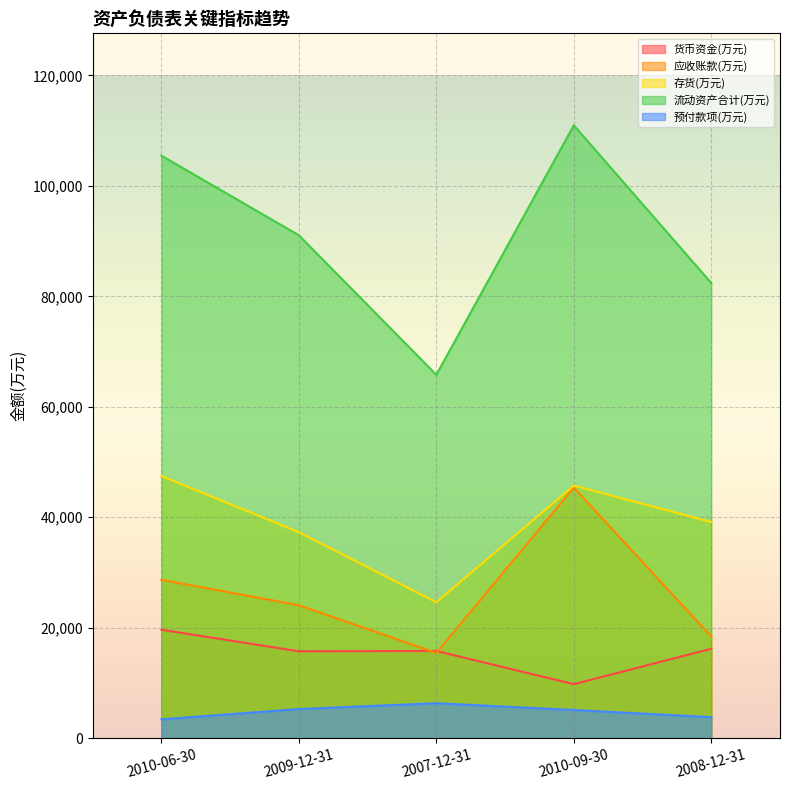

Reading right to left, list all the values displayed in this chart.

货币资金(万元): 2008-12-31=16205	2010-09-30=9799	2007-12-31=15799	2009-12-31=15745	2010-06-30=19648
应收账款(万元): 2008-12-31=18409	2010-09-30=45387	2007-12-31=15447	2009-12-31=24079	2010-06-30=28683
存货(万元): 2008-12-31=39144	2010-09-30=45734	2007-12-31=24626	2009-12-31=37293	2010-06-30=47487
流动资产合计(万元): 2008-12-31=82399	2010-09-30=110955	2007-12-31=65787	2009-12-31=91044	2010-06-30=105459
预付款项(万元): 2008-12-31=3823	2010-09-30=5116	2007-12-31=6349	2009-12-31=5295	2010-06-30=3432